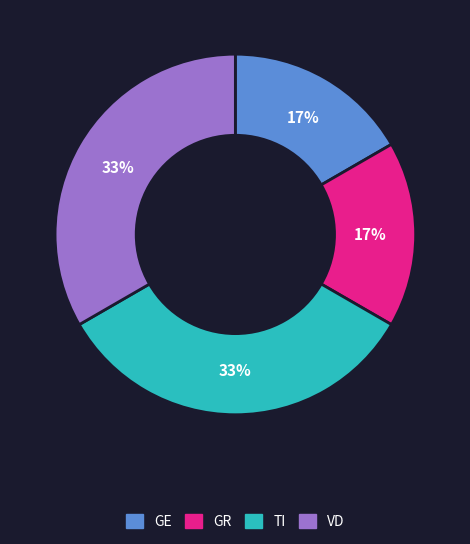

Which has a higher value, GE or VD?

VD